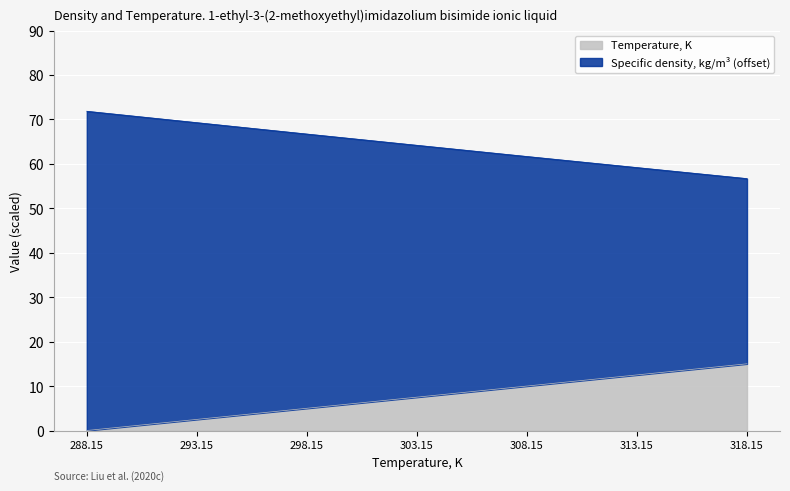

What is the maximum value shown in the chart?

71.9